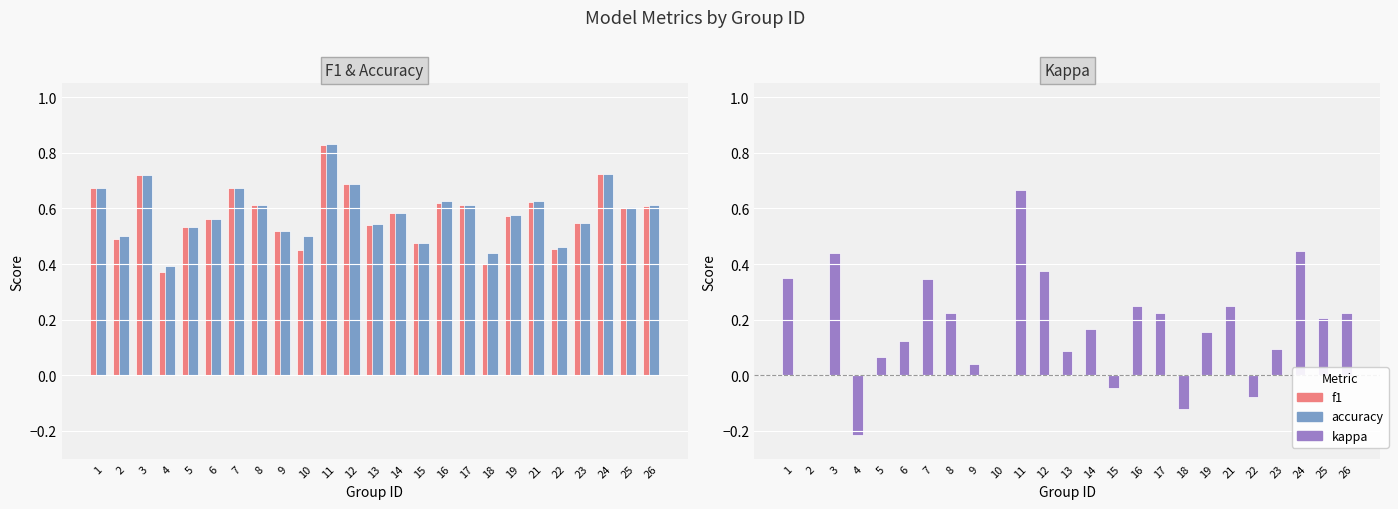

What is the highest value of the accuracy series?

0.8